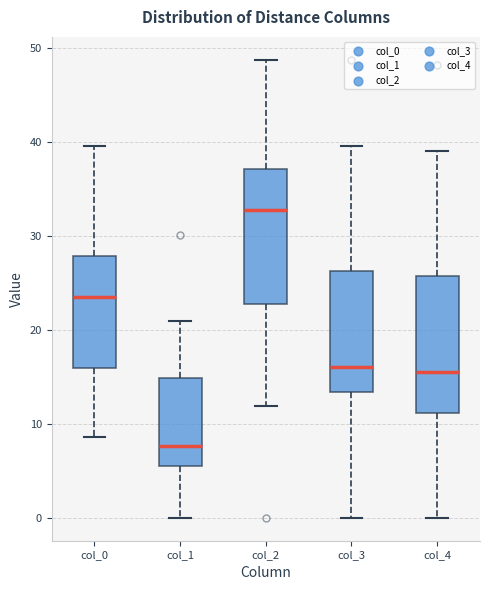

Reading left to right, read every box against the y-axis: the position of its median line, the range the box covers, and the ends of its whiskers. The values are not printed on the chart, so give them approximately, as read against the axis.

col_0: median 24, box 16 to 28, whiskers 9 to 40
col_1: median 8, box 6 to 15, whiskers 0 to 21
col_2: median 33, box 23 to 37, whiskers 12 to 49
col_3: median 16, box 13 to 26, whiskers 0 to 40
col_4: median 16, box 11 to 26, whiskers 0 to 39